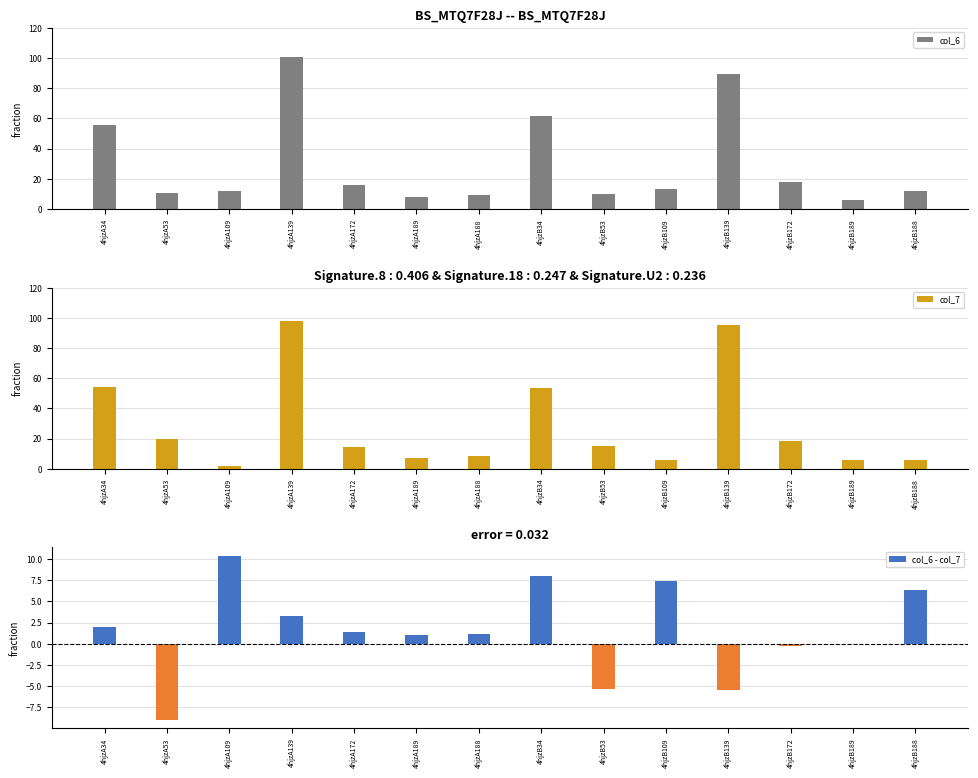

The col_6 - col_7 series shows 1.0 at 4hjzA34. True or false?

False